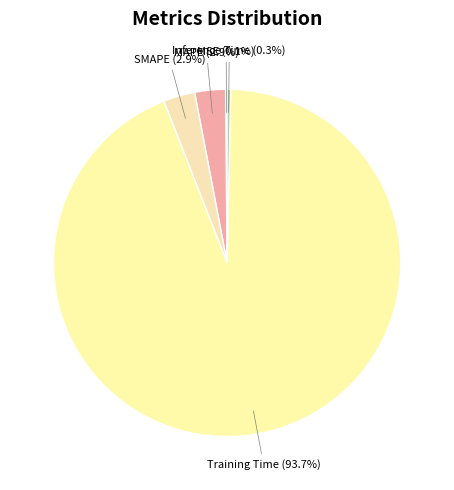

What percentage is NOT represented by Inference Time?

99.7%